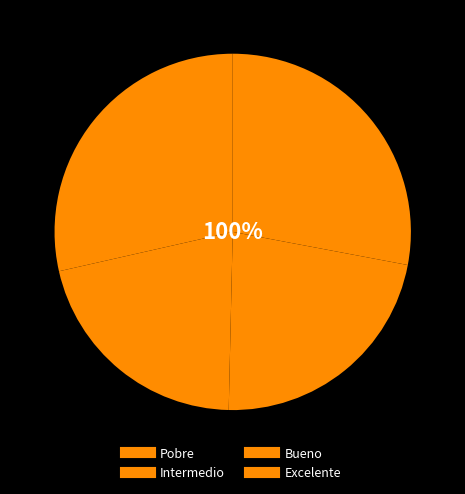

Rank the categories by value from lowest to highest.

Intermedio, Bueno, Excelente, Pobre